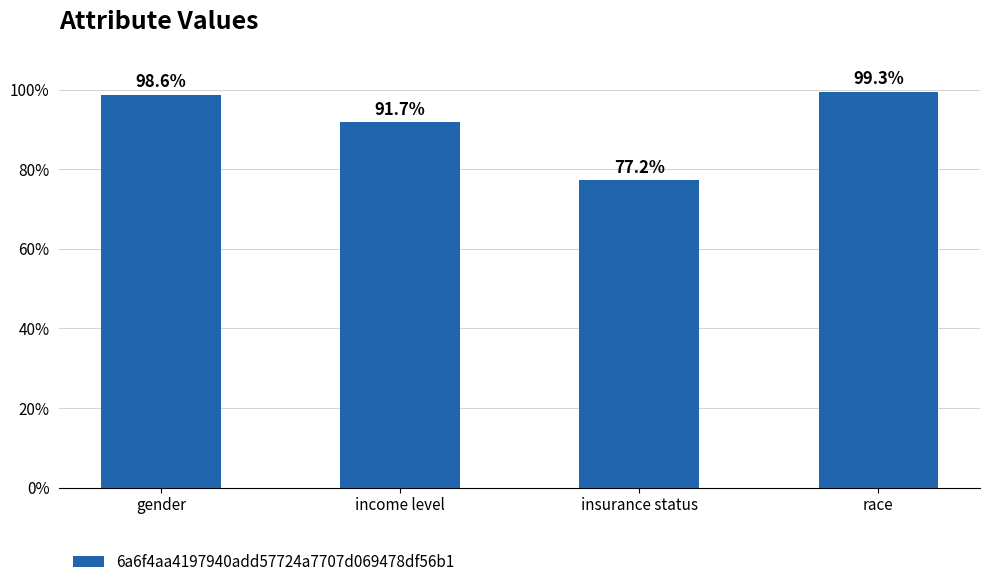

Are the bars horizontal?

No